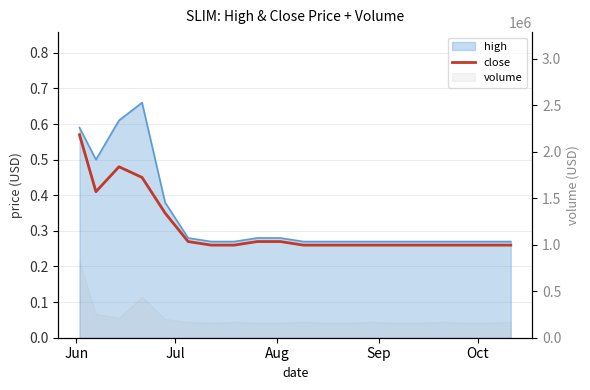

What is the difference between the second highest and minimum values?

0.2